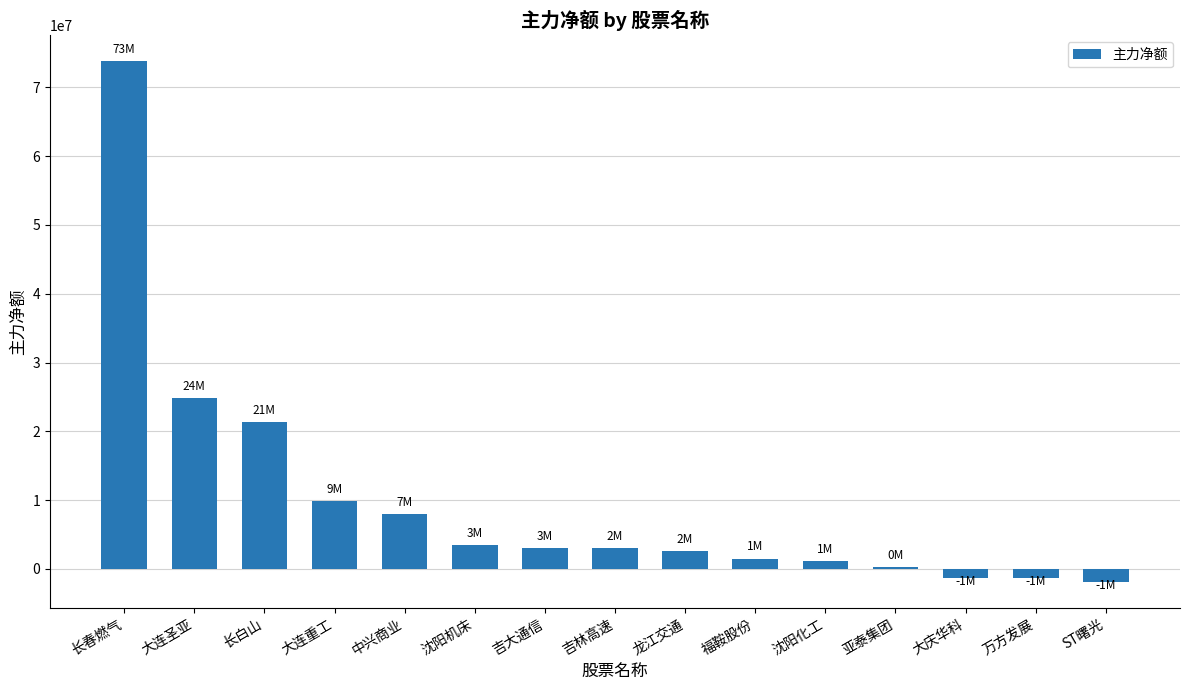

What is the maximum value shown in the chart?

73781890